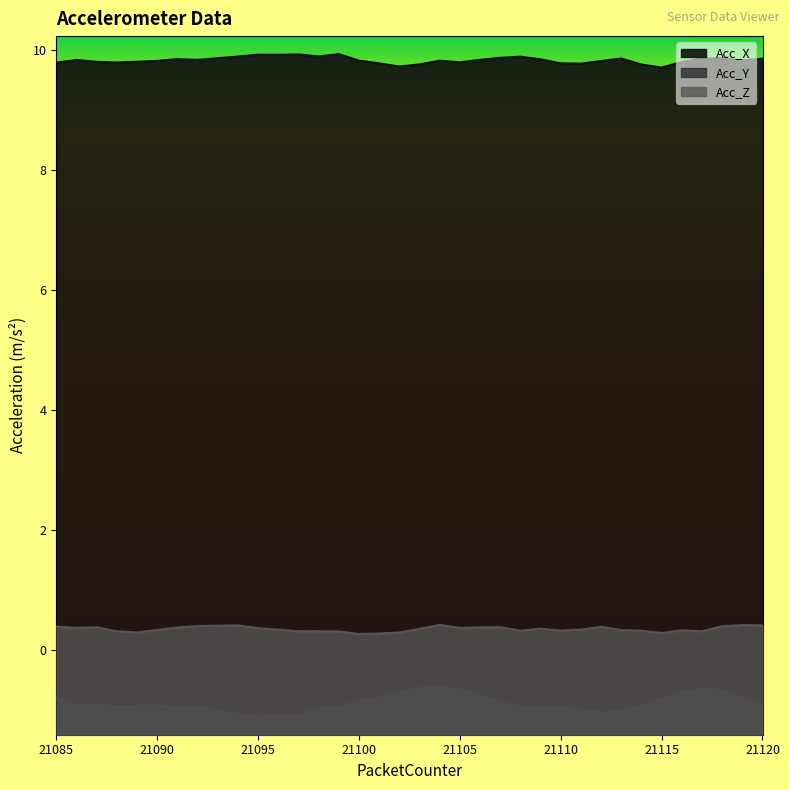

Does the chart have visible grid lines?

No